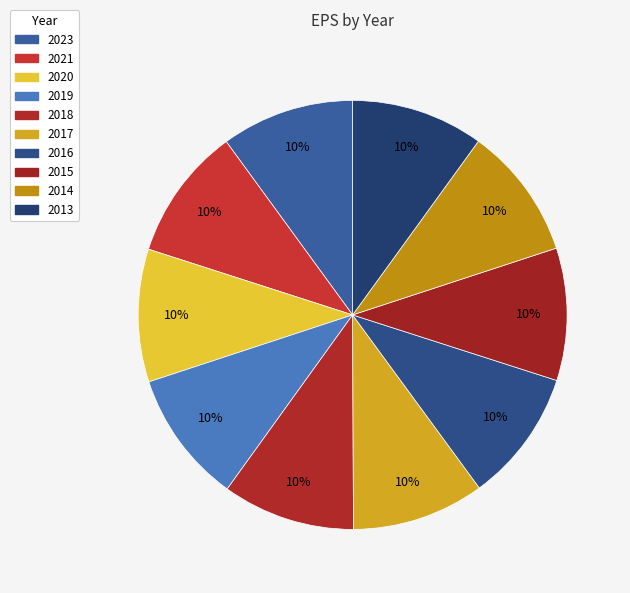

How many segments does this pie chart have?

10